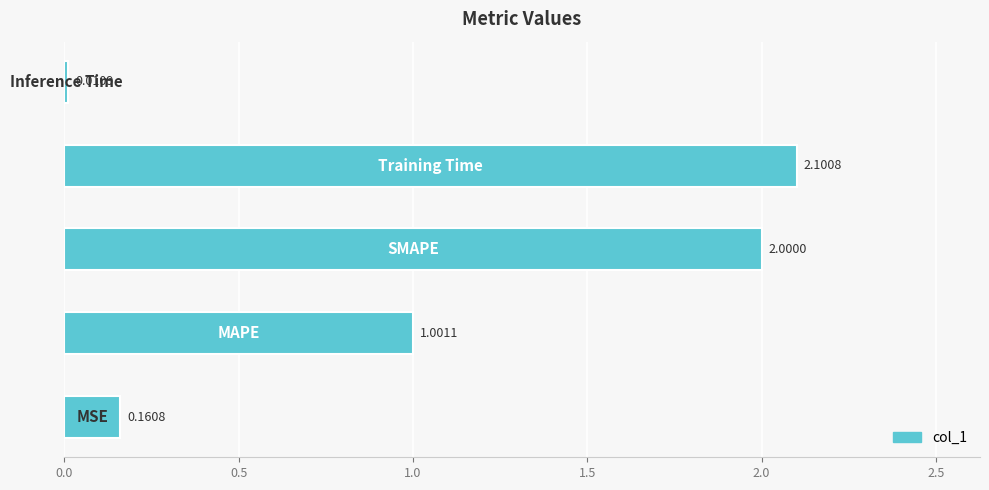

What is the difference between the maximum and minimum values?

2.1